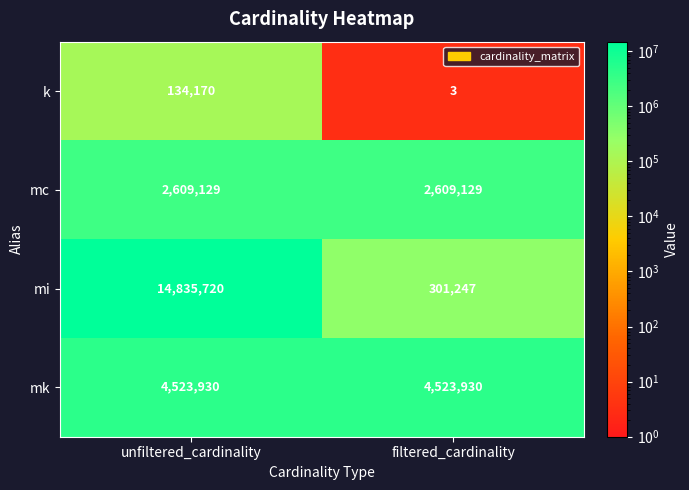

The value of k at filtered_cardinality is 3. True or false?

True